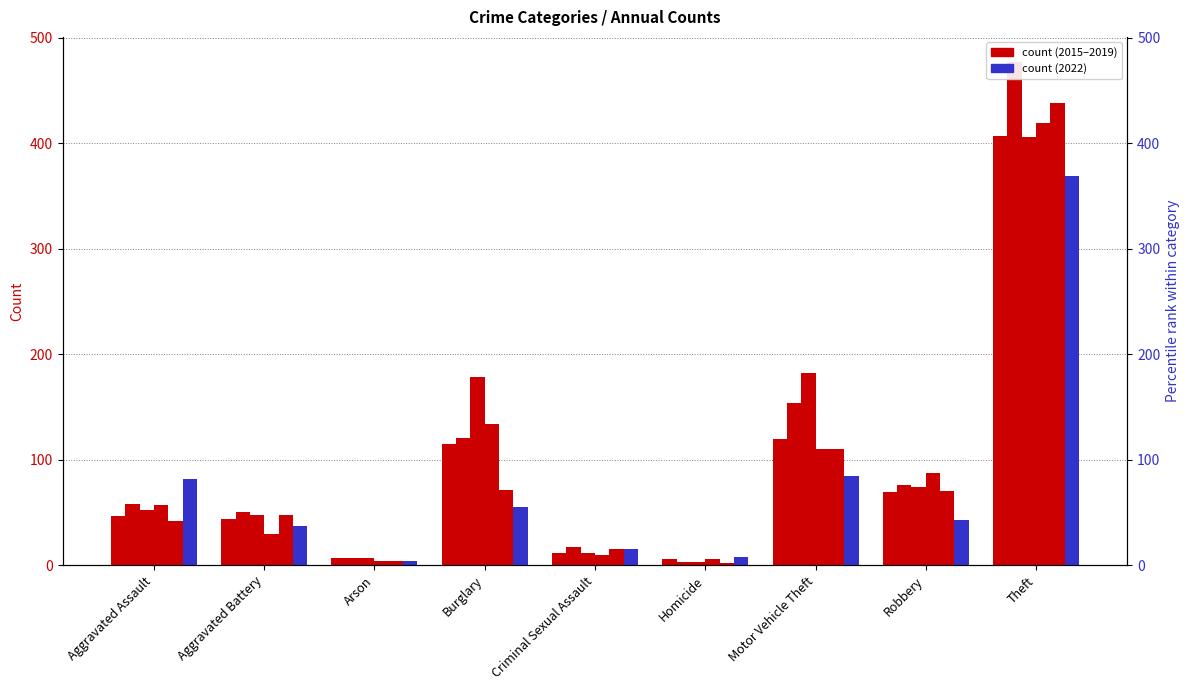

Is the value of 2022 at Robbery greater than the value of 2016 at Robbery?

No